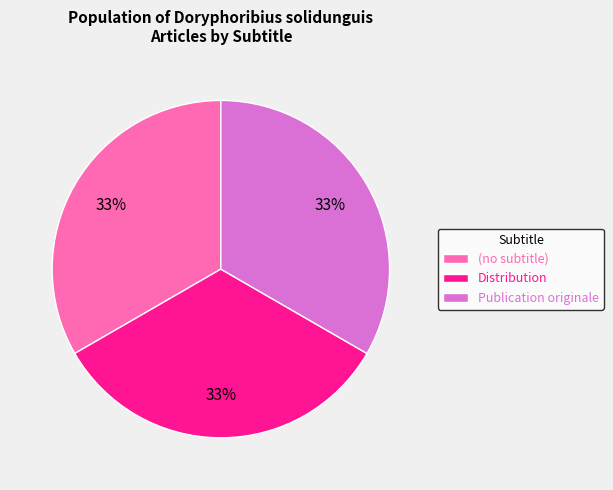

Is there a majority slice in this chart?

No